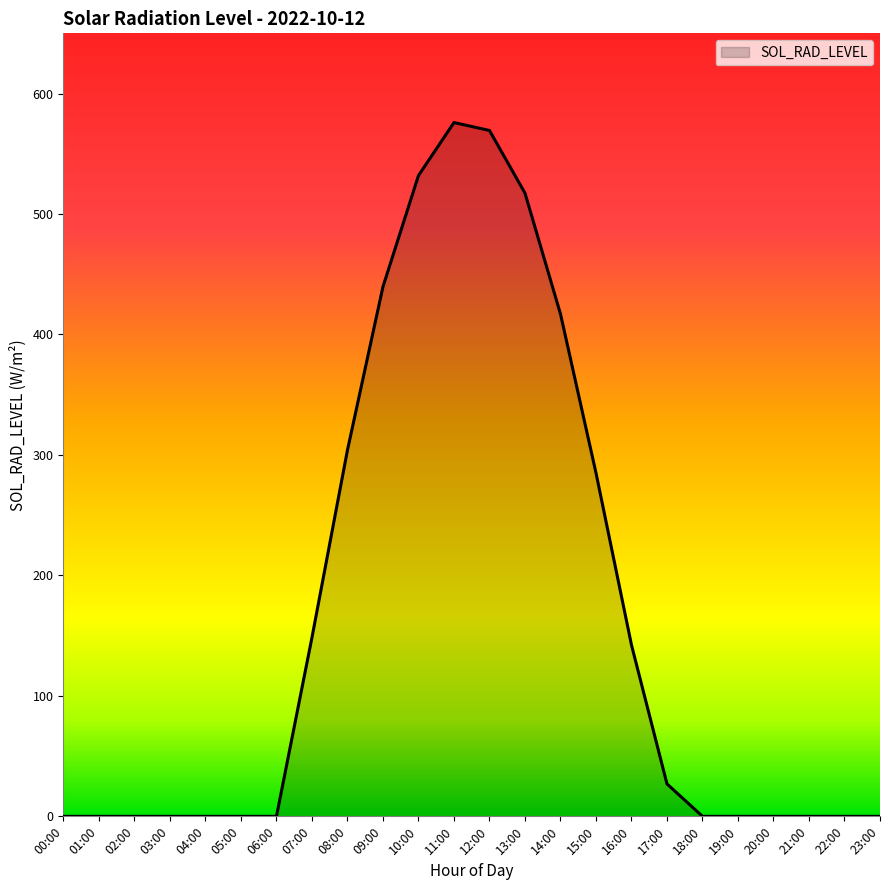

What is the maximum value shown in the chart?

575.9